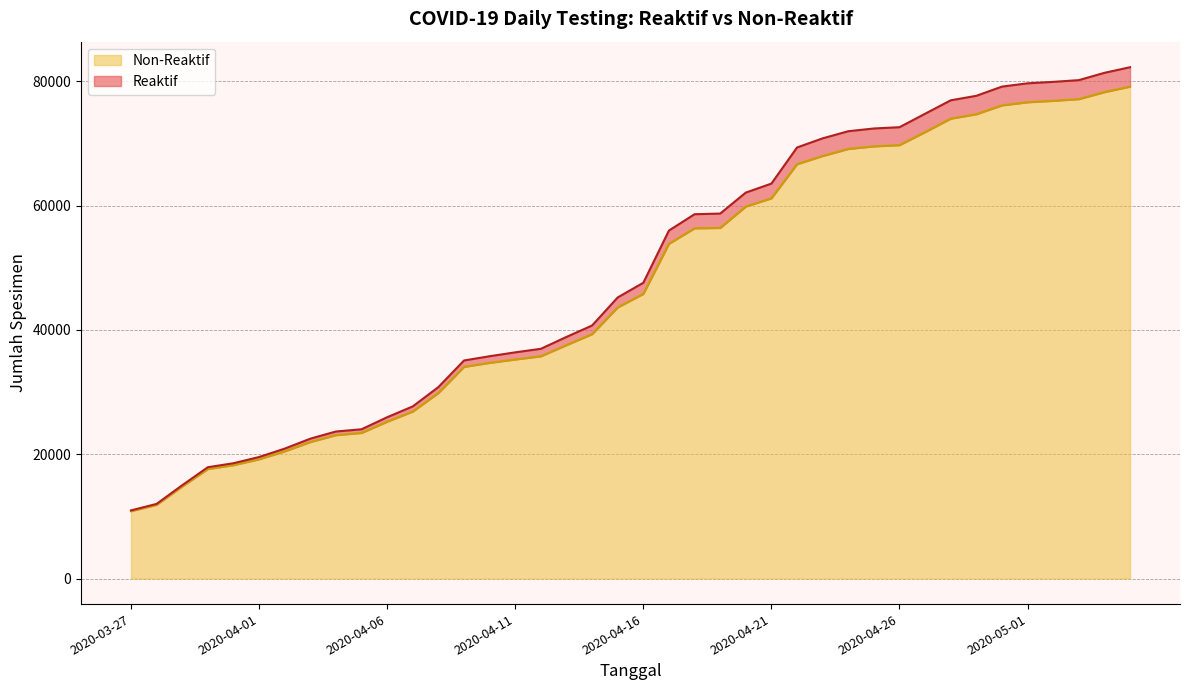

Between 2020-04-09 and 2020-04-13, which is larger?

2020-04-13